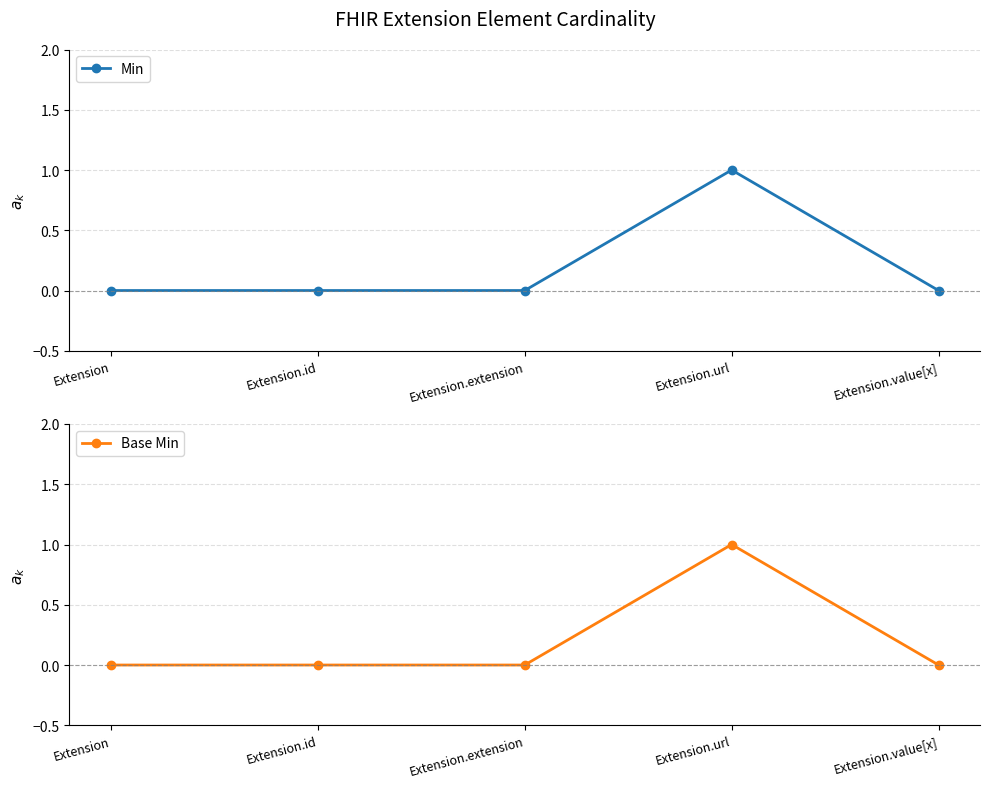

How many values in the Min series exceed 0?

1